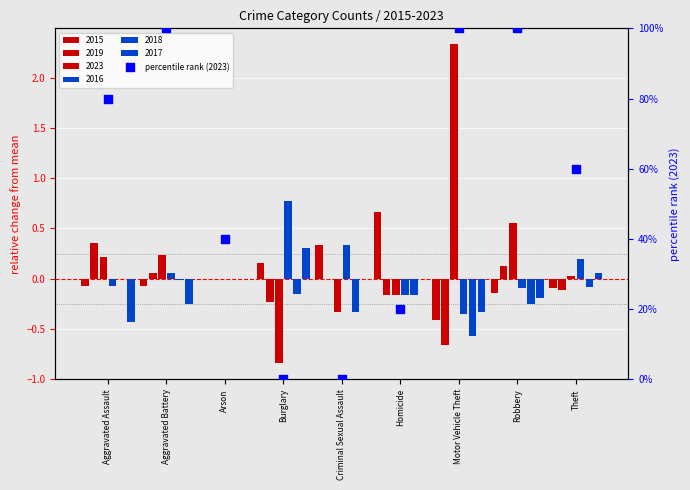

What is the change in value from Aggravated Battery to Criminal Sexual Assault?

-100